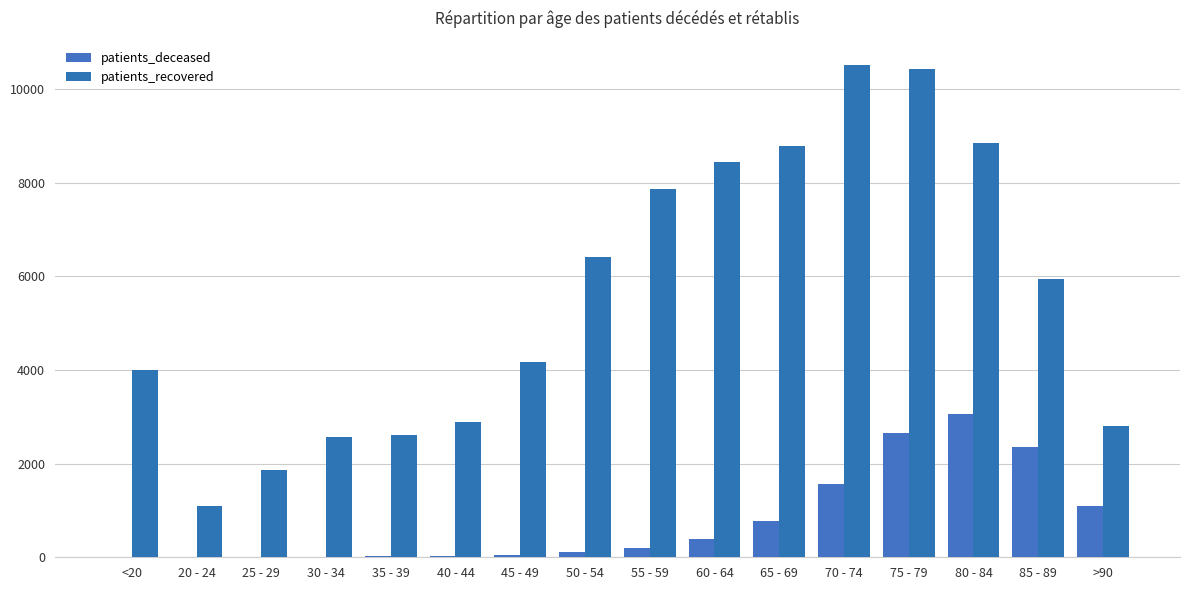

What is the sum of the patients_deceased values at 65 - 69 and <20?

792